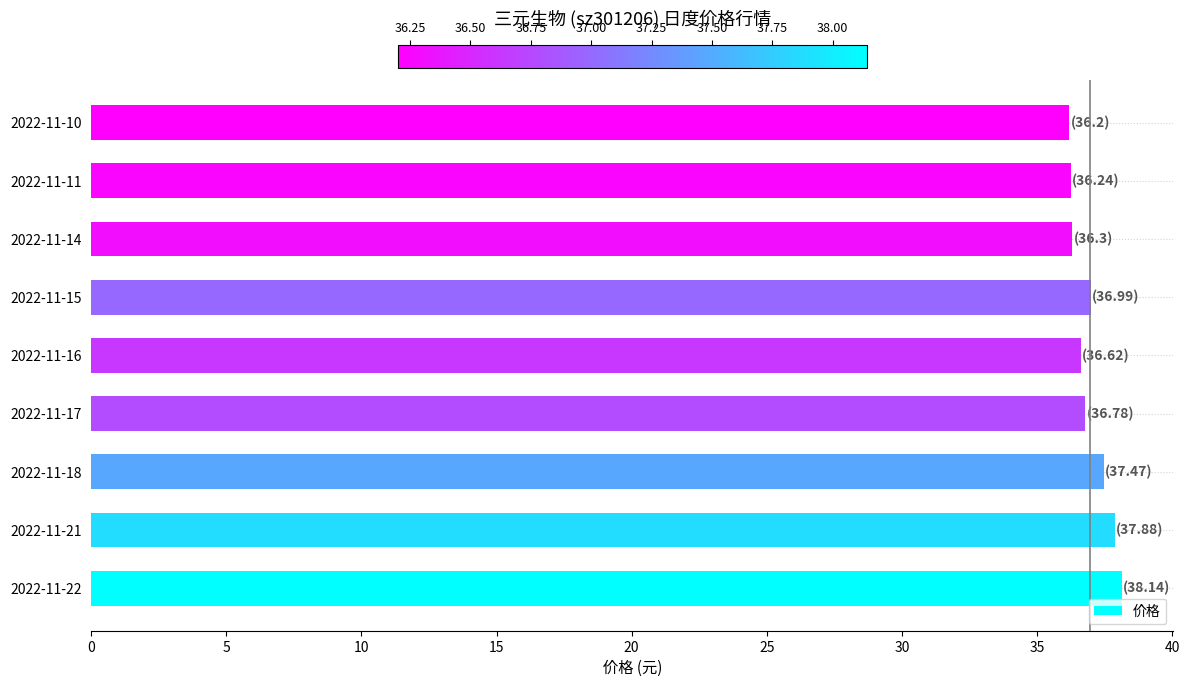

What is the average value?

37.0